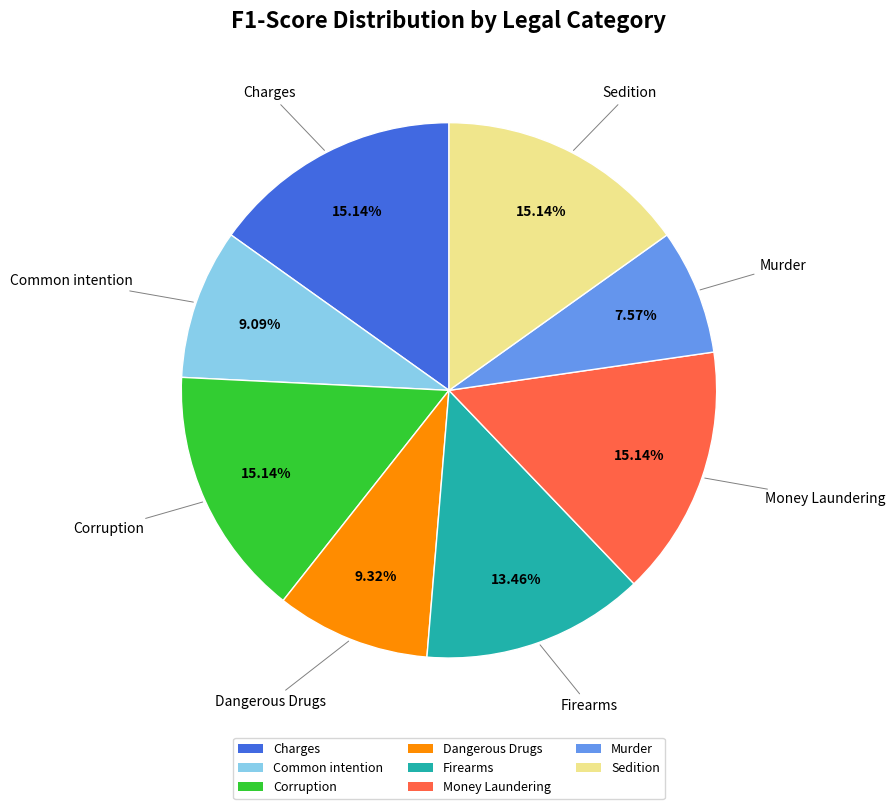

What percentage is the Dangerous Drugs slice, to the nearest percent?

9%